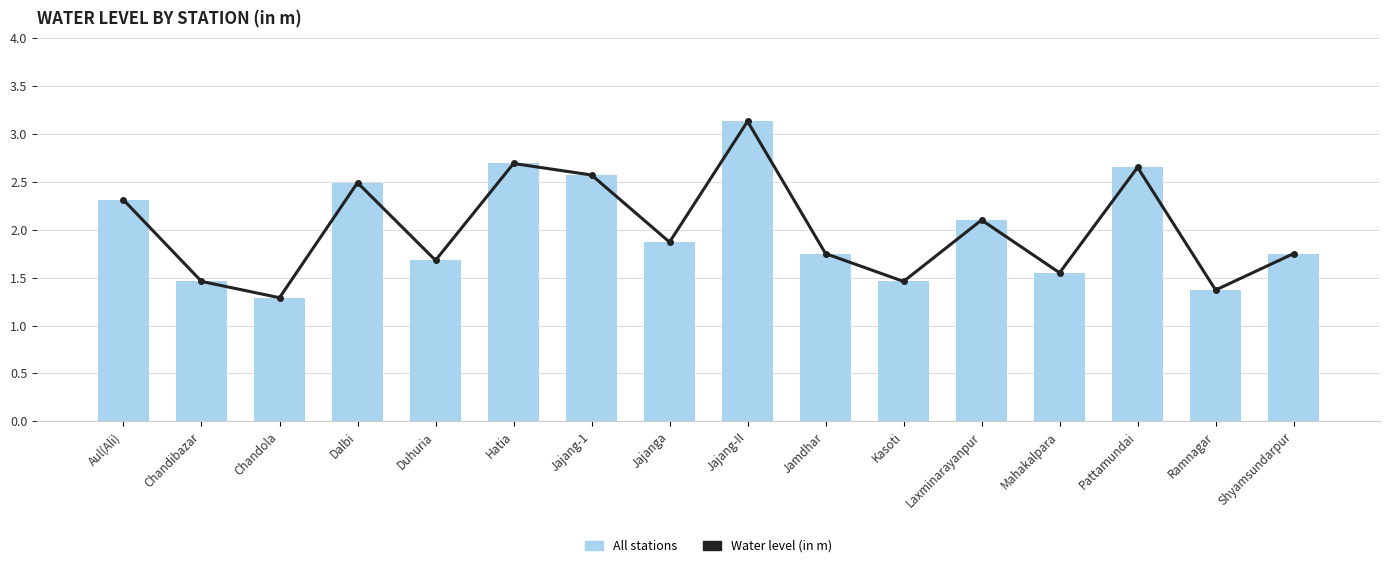

Is the value of Water level (in m) at Hatia greater than the value of All stations (bar) at Aul(Ali)?

Yes